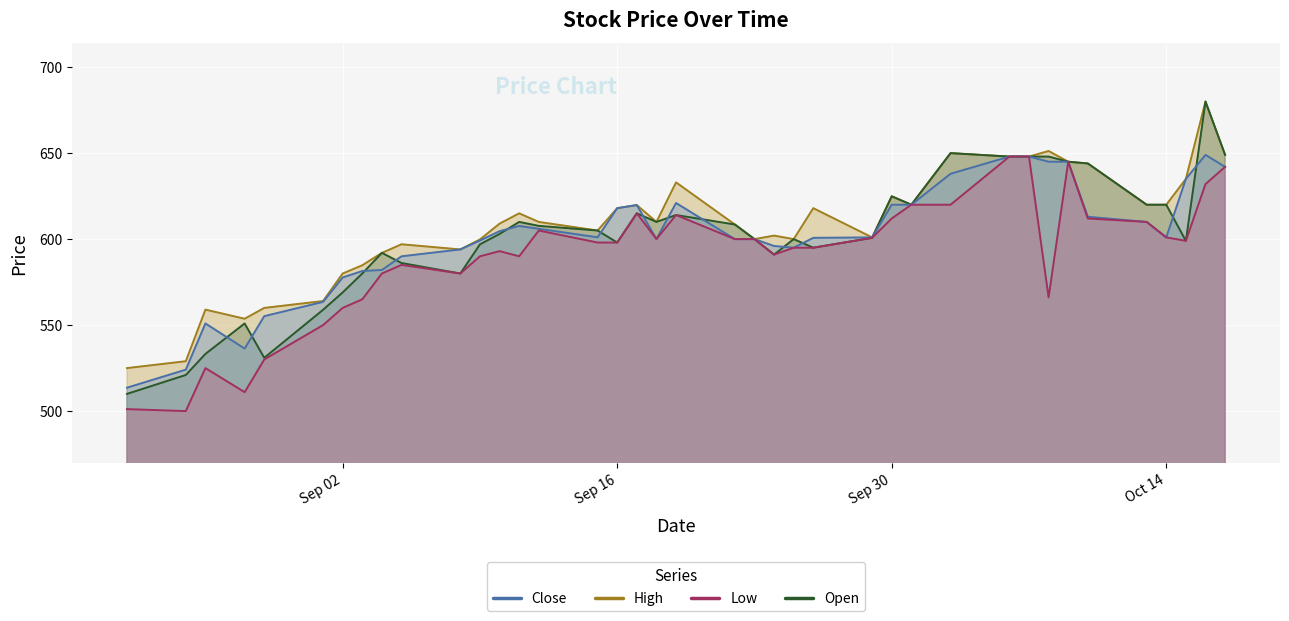

What is the difference between the maximum and second lowest values in the High series?

151.0